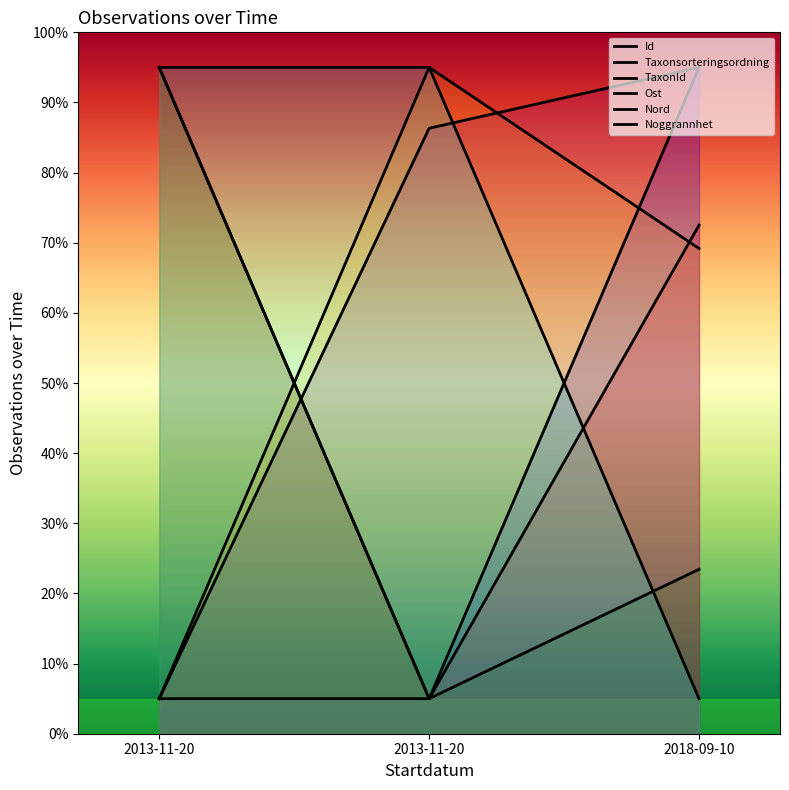

At which label does Taxonsorteringsordning reach its peak?

2013-11-20